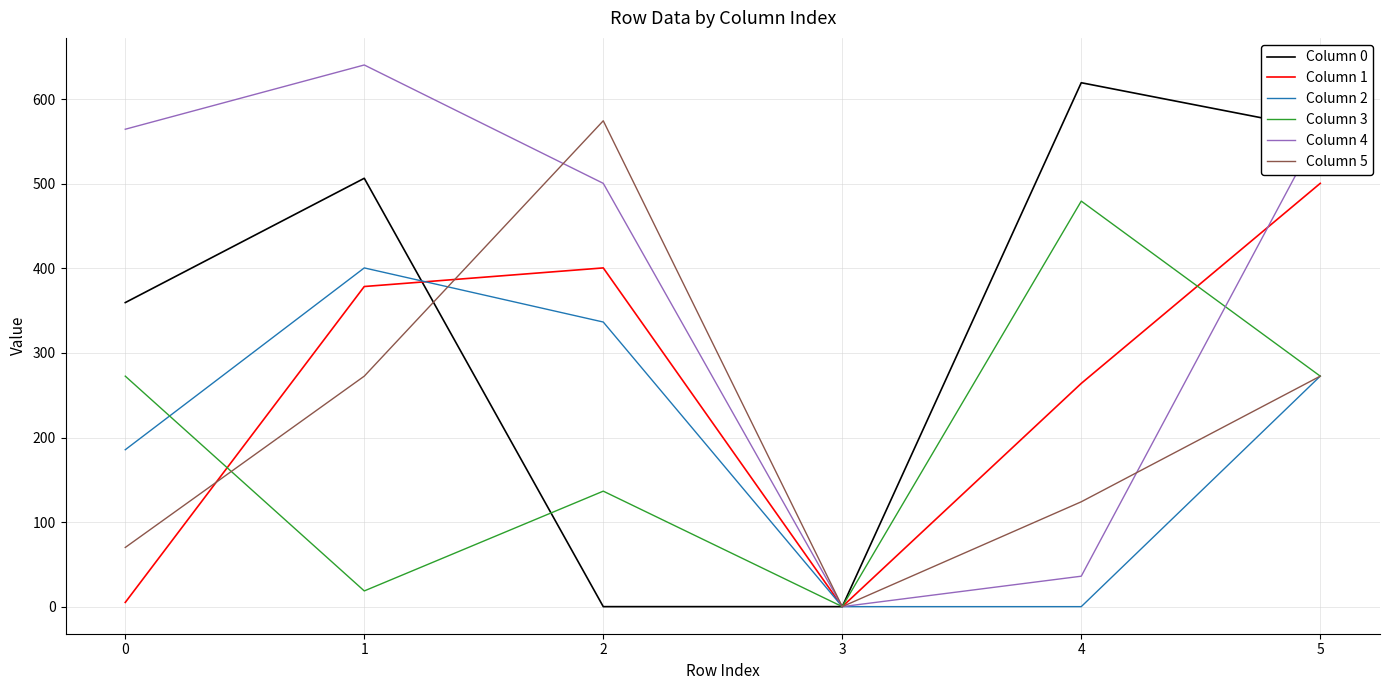

How many values in the Column 2 series are below 272?

3